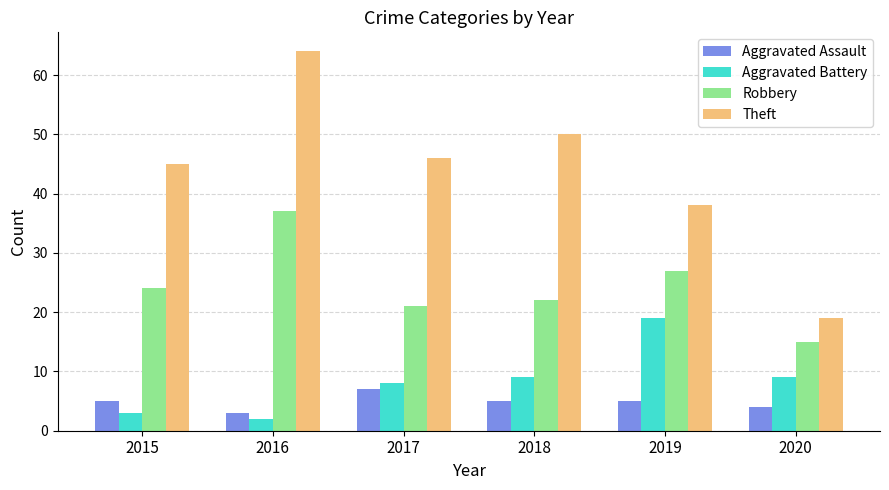

Reading left to right, transcribe all the data shown in this chart.

Aggravated Assault: 5	3	7	5	5	4
Aggravated Battery: 3	2	8	9	19	9
Robbery: 24	37	21	22	27	15
Theft: 45	64	46	50	38	19